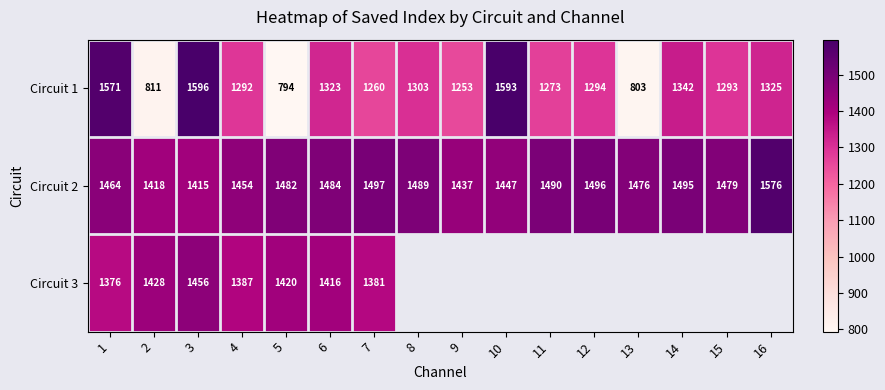

The Circuit 2 series shows 660 at 3. True or false?

False